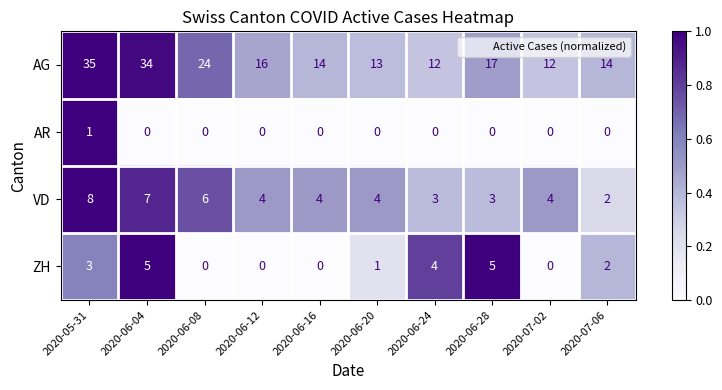

What is the sum of the ZH values at 2020-05-31 and 2020-06-16?

3